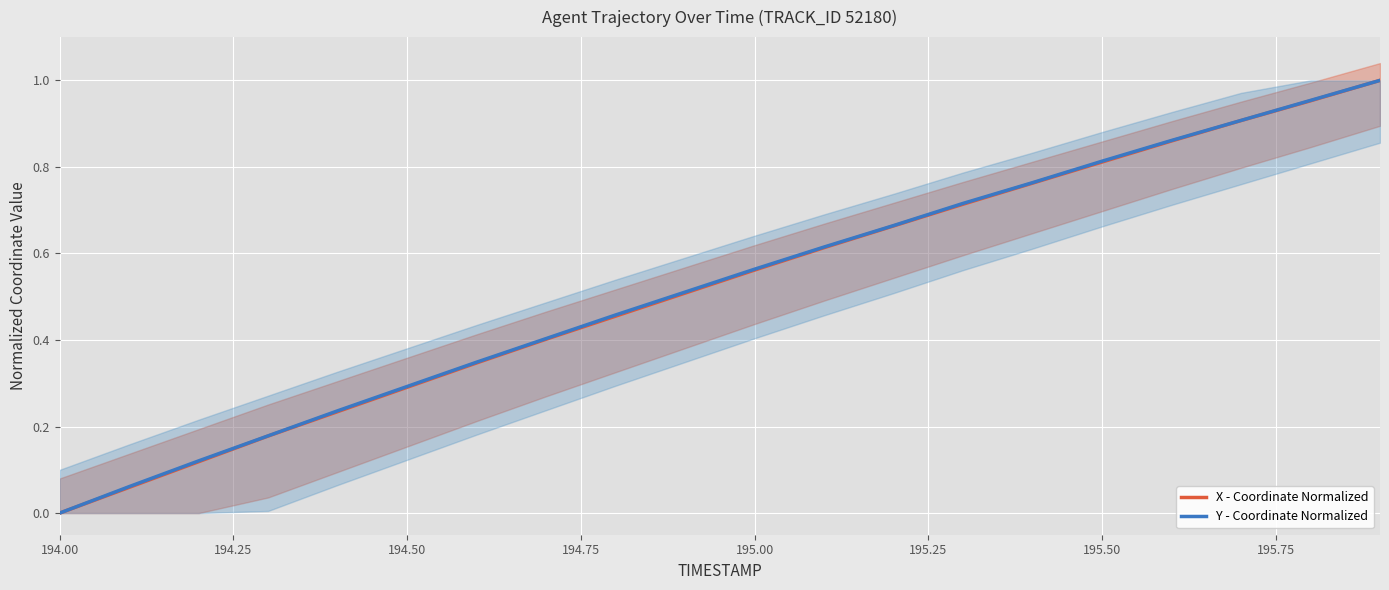

The value of X - Coordinate Normalized at 194.50 is 0.3. True or false?

True